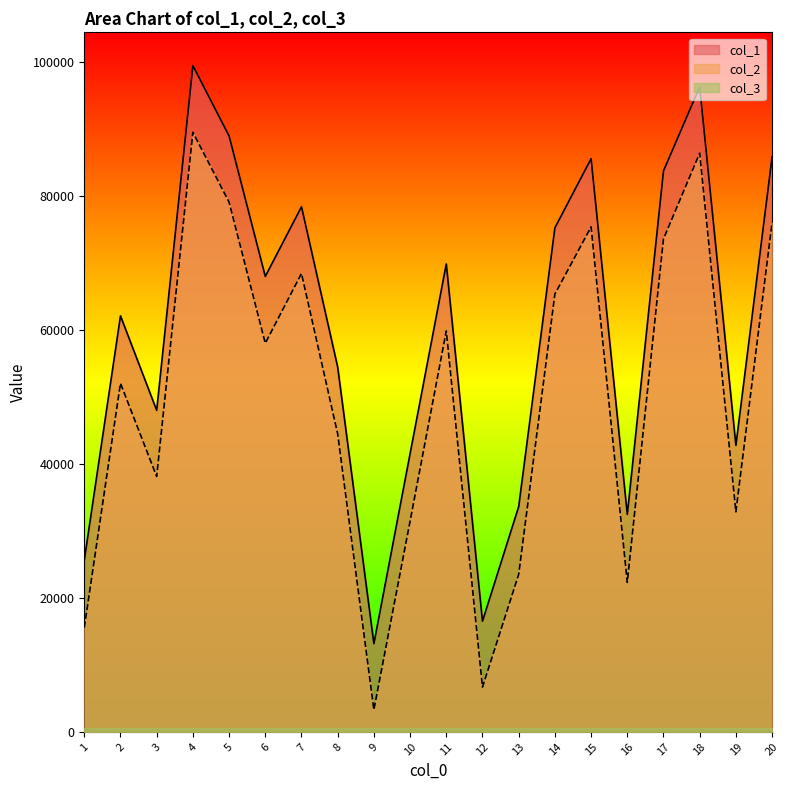

Does the chart have visible grid lines?

No